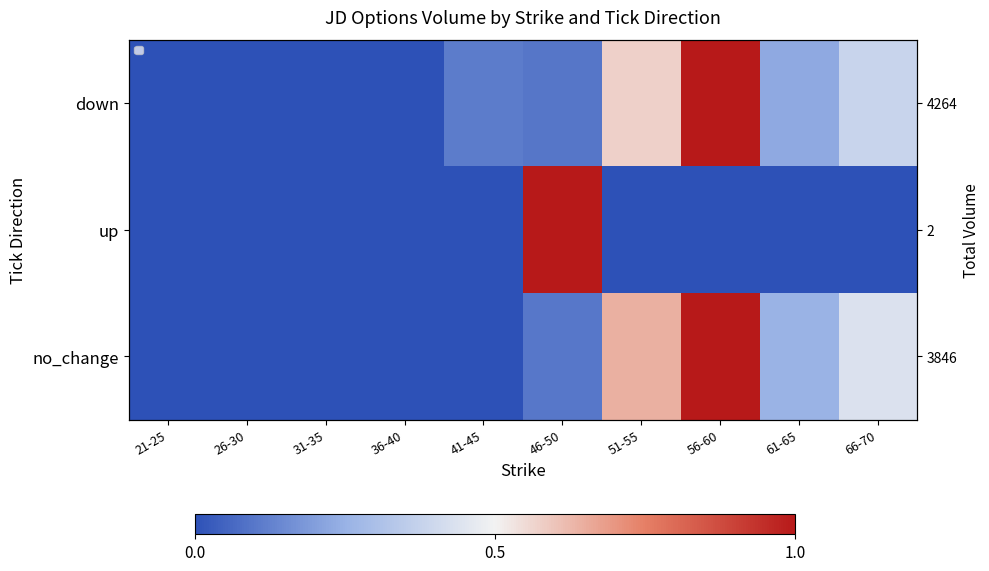

True or false: up has a value of 0.4 at 41-45.

False